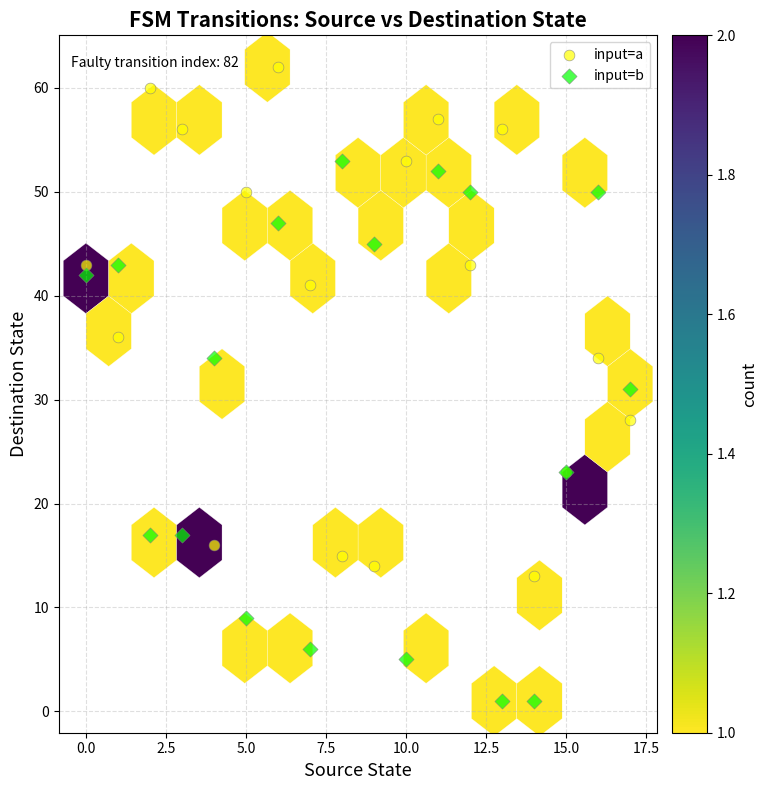

Which series has the widest spread of Y values?

input=b